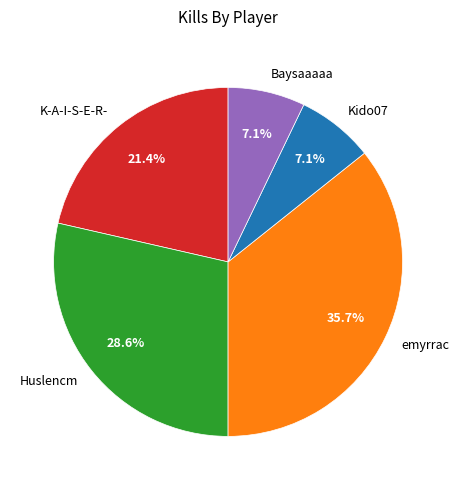

To the nearest percent, what percentage of the pie is Kido07?

7%